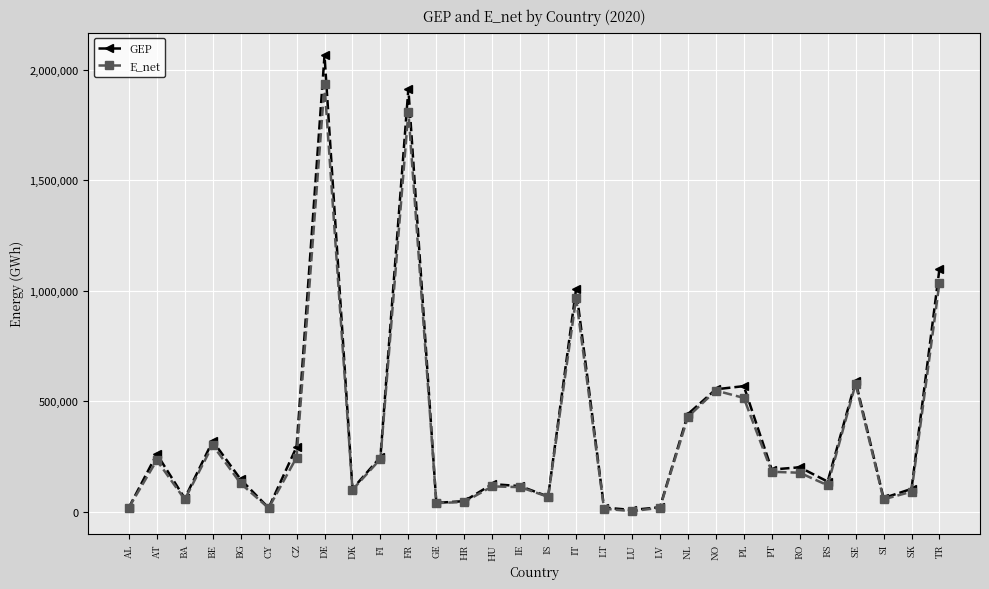

List the series in order of their peak value, highest first.

GEP, E_net